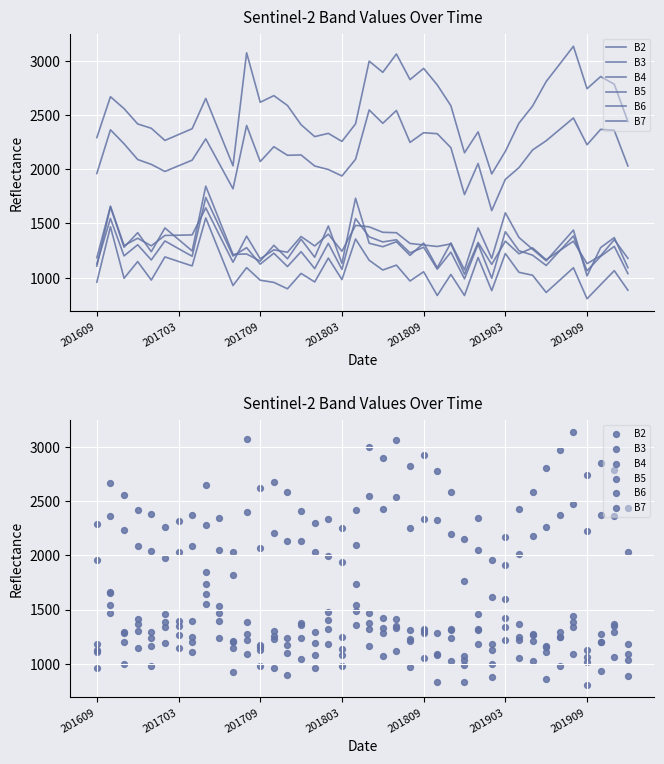

Which series reaches the maximum Y coordinate?

B7